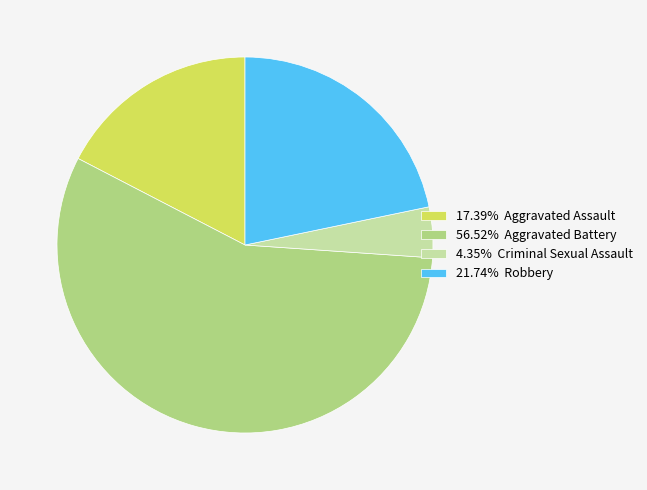

Does any single category account for the majority?

Yes